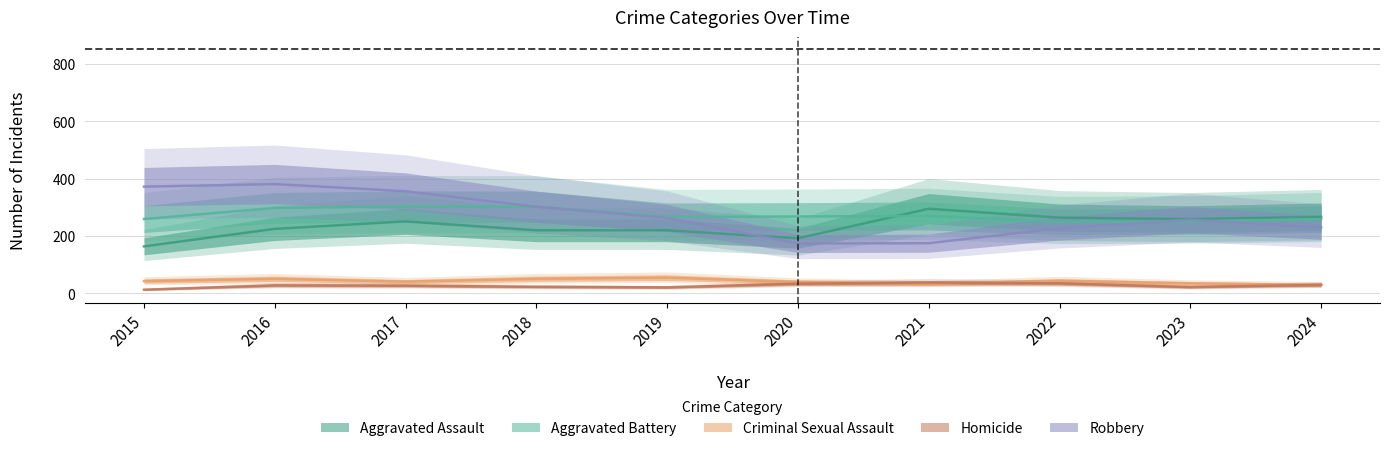

Where does the Homicide series first go above 28?

2020